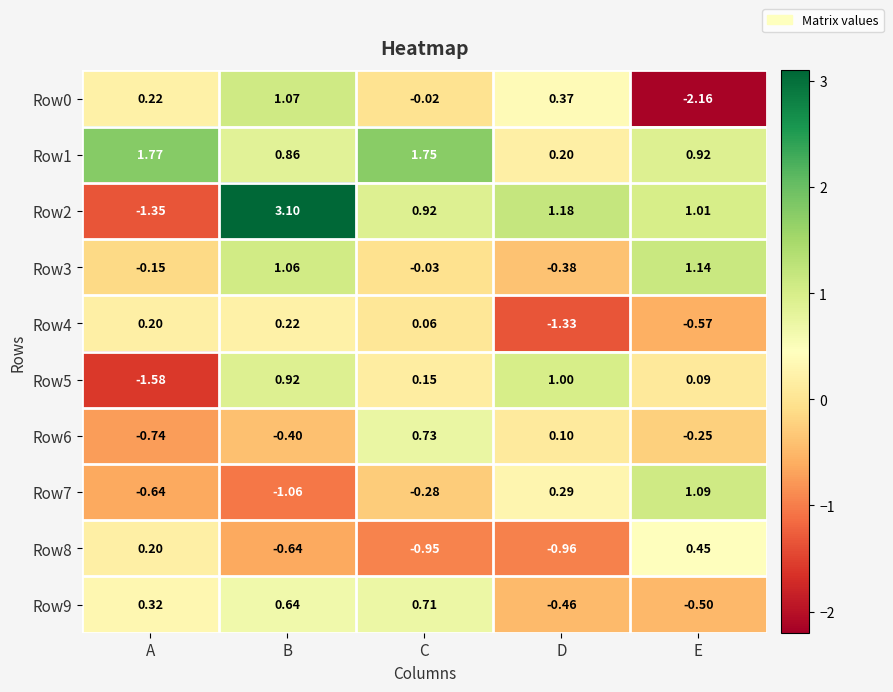

How many data points does each series have?

5